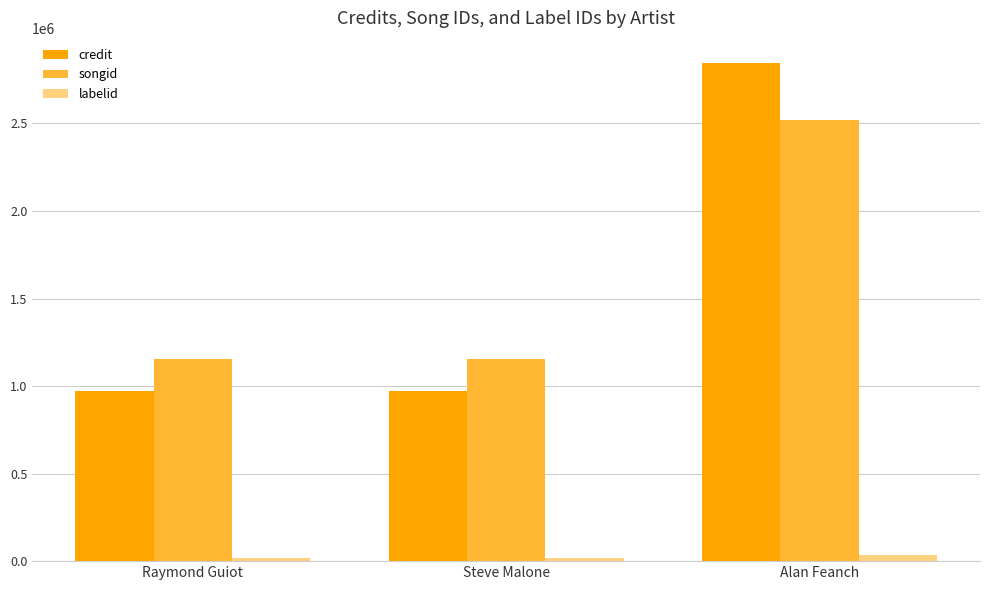

Which category has the highest value in the credit series?

Alan Feanch